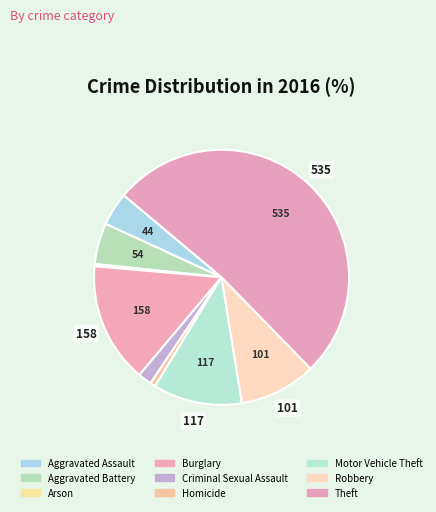

Which slice represents more than half of the pie?

Theft